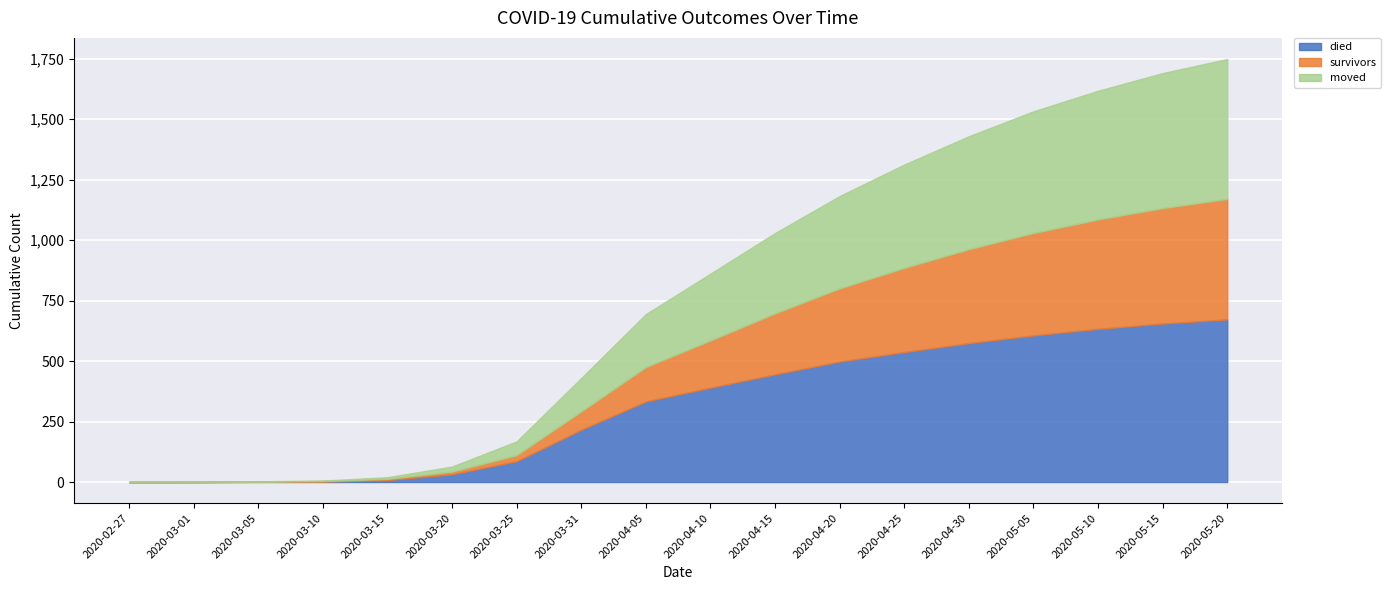

Count the number of categories in the chart.

18